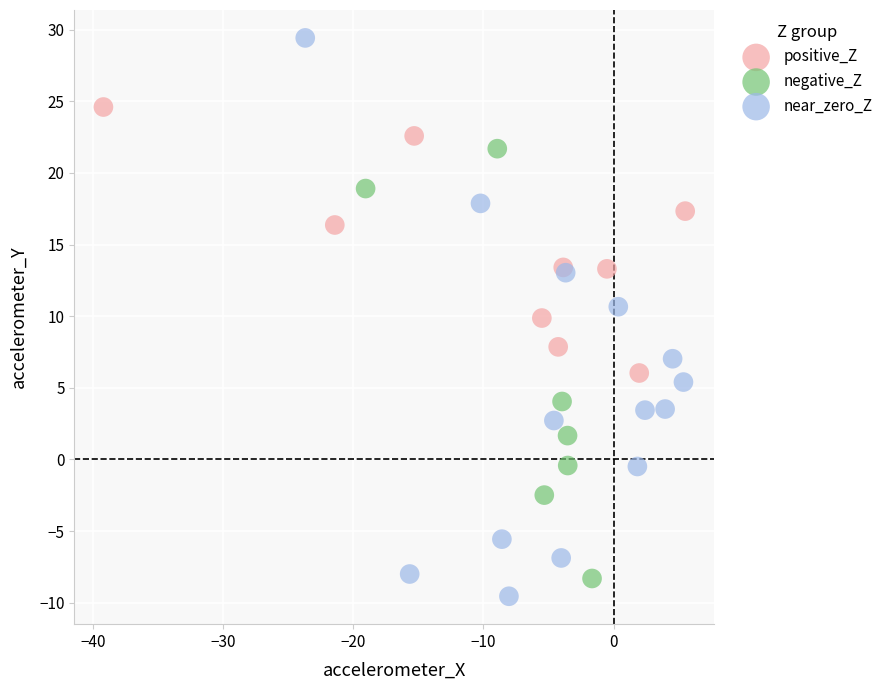

What are all the series names shown in the legend?

positive_Z, negative_Z, near_zero_Z